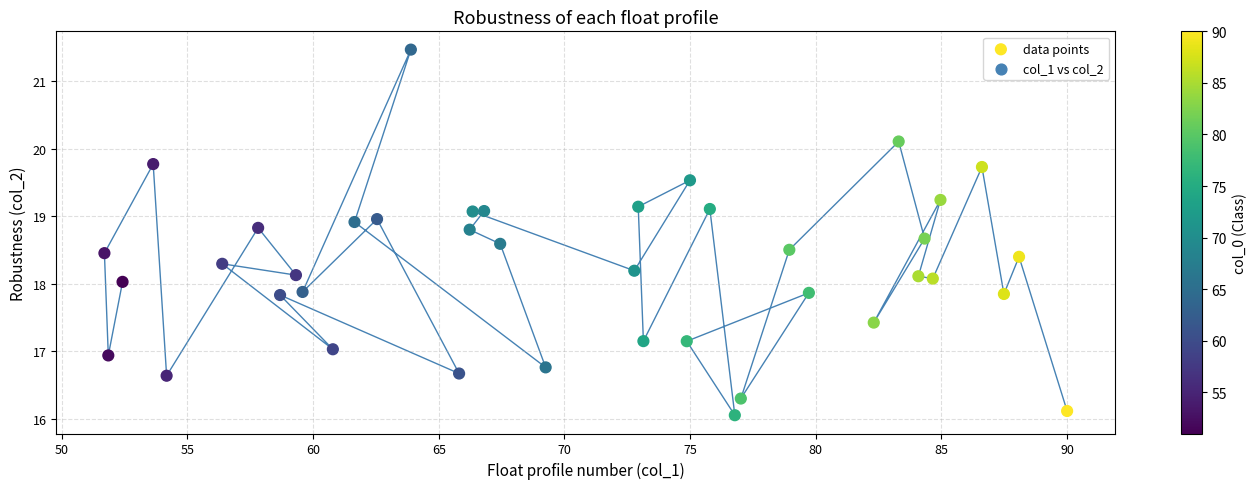

What is the range of X values (max minus min)?

38.3